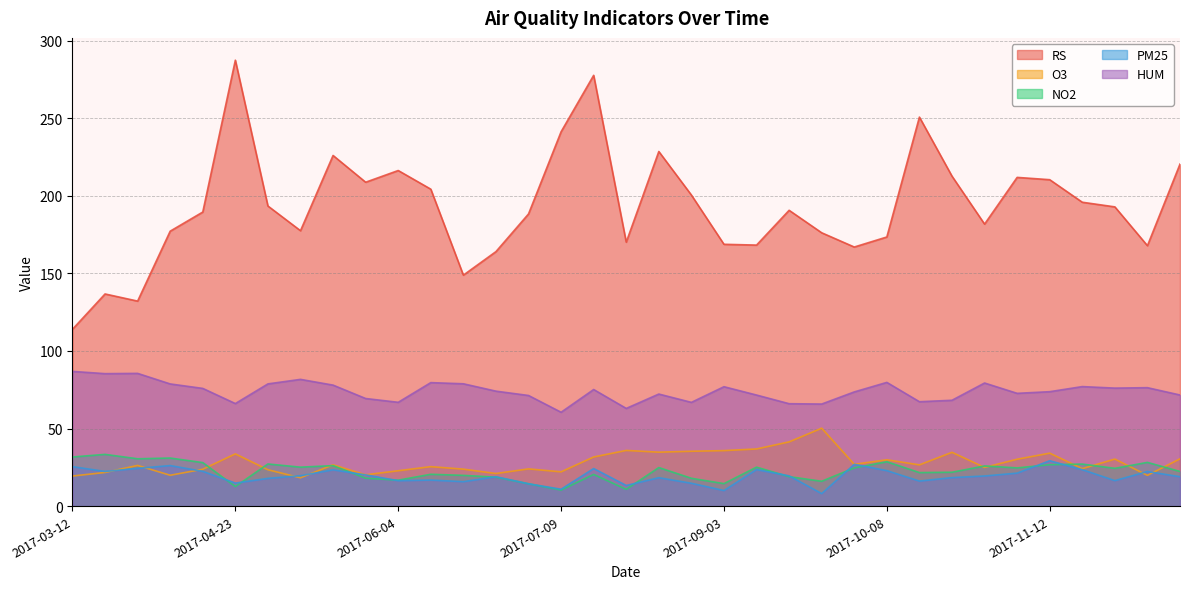

What is the value of the O3 point at the 33rd from the left?

30.3